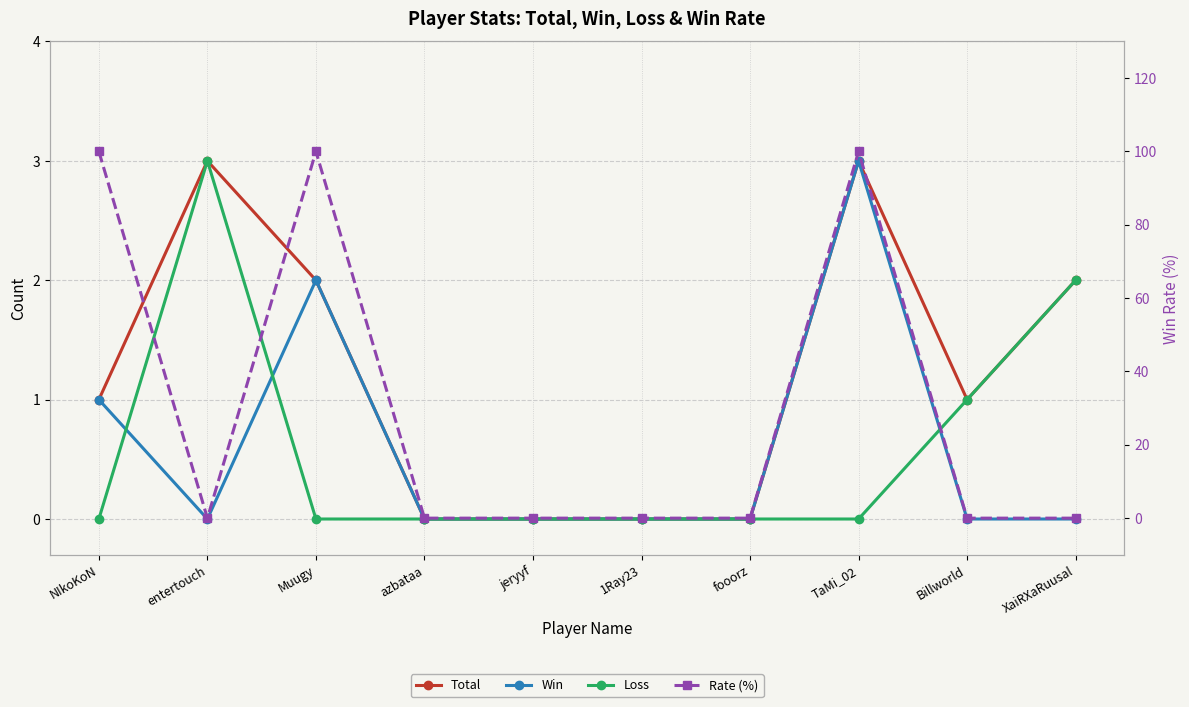

Does the chart display data point markers on the line(s)?

Yes